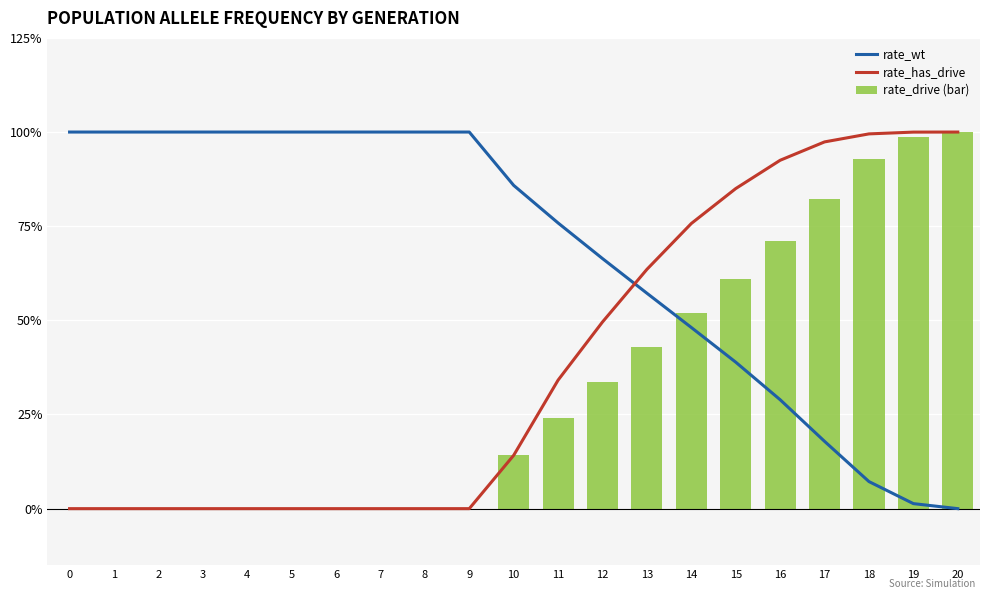

True or false: rate_wt has a value of 1.5 at 8.

False